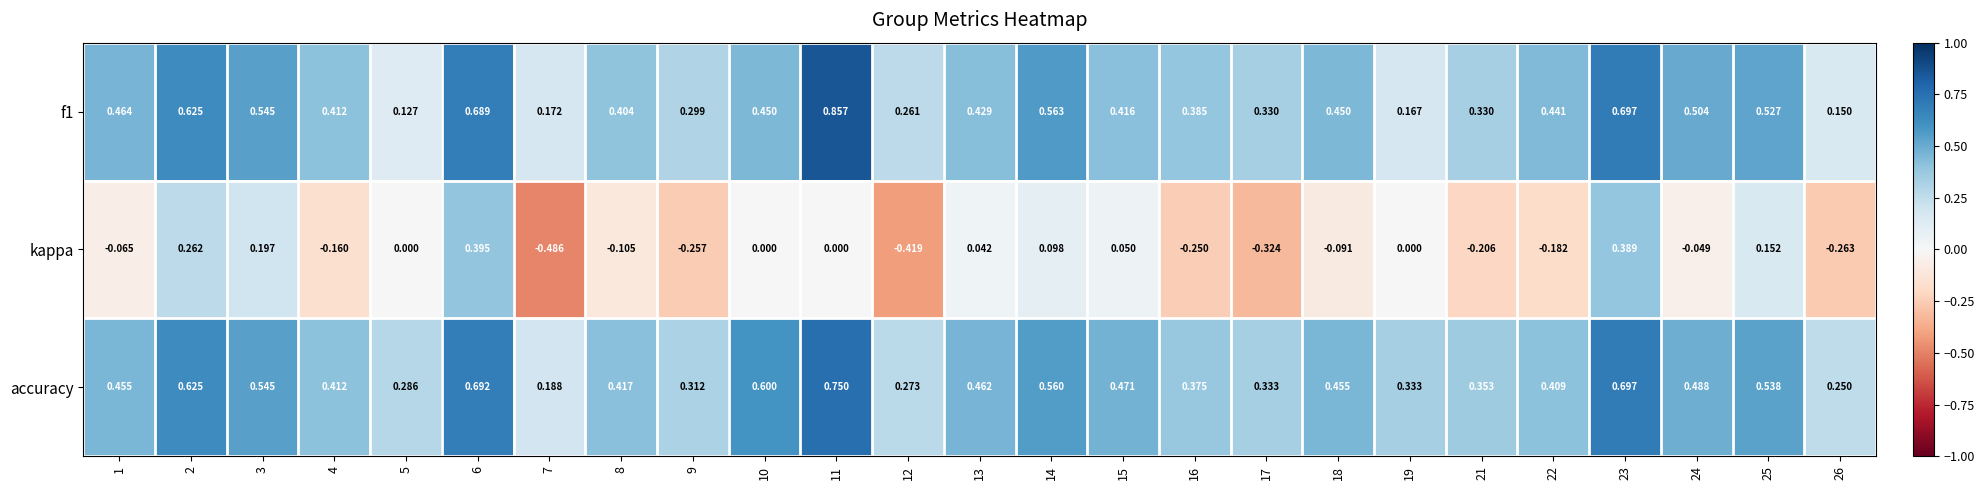

Which series changed the most between 8 and 23?

kappa